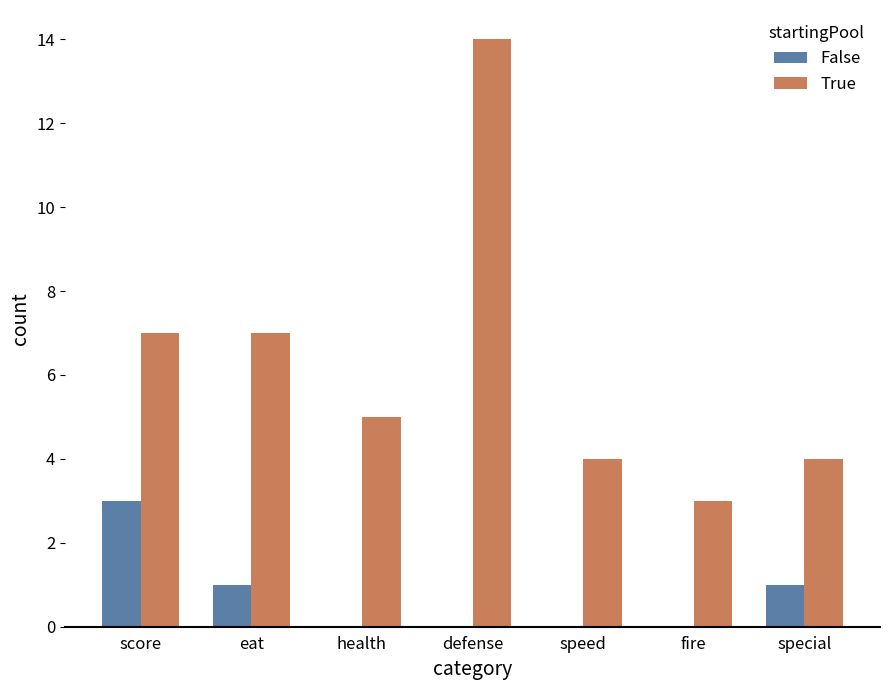

What is the total value across all series at eat?

8